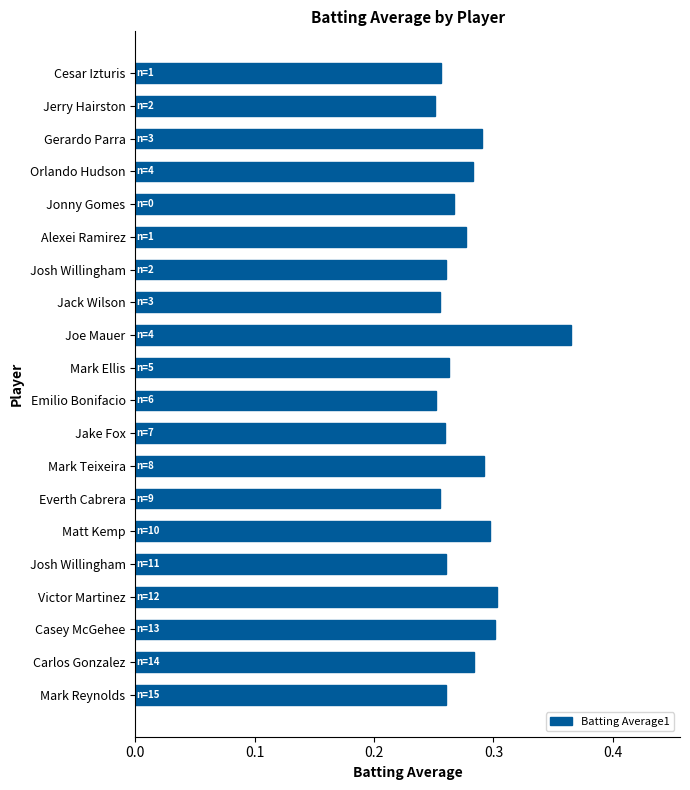

What is the difference between the second highest and second lowest values?

0.1